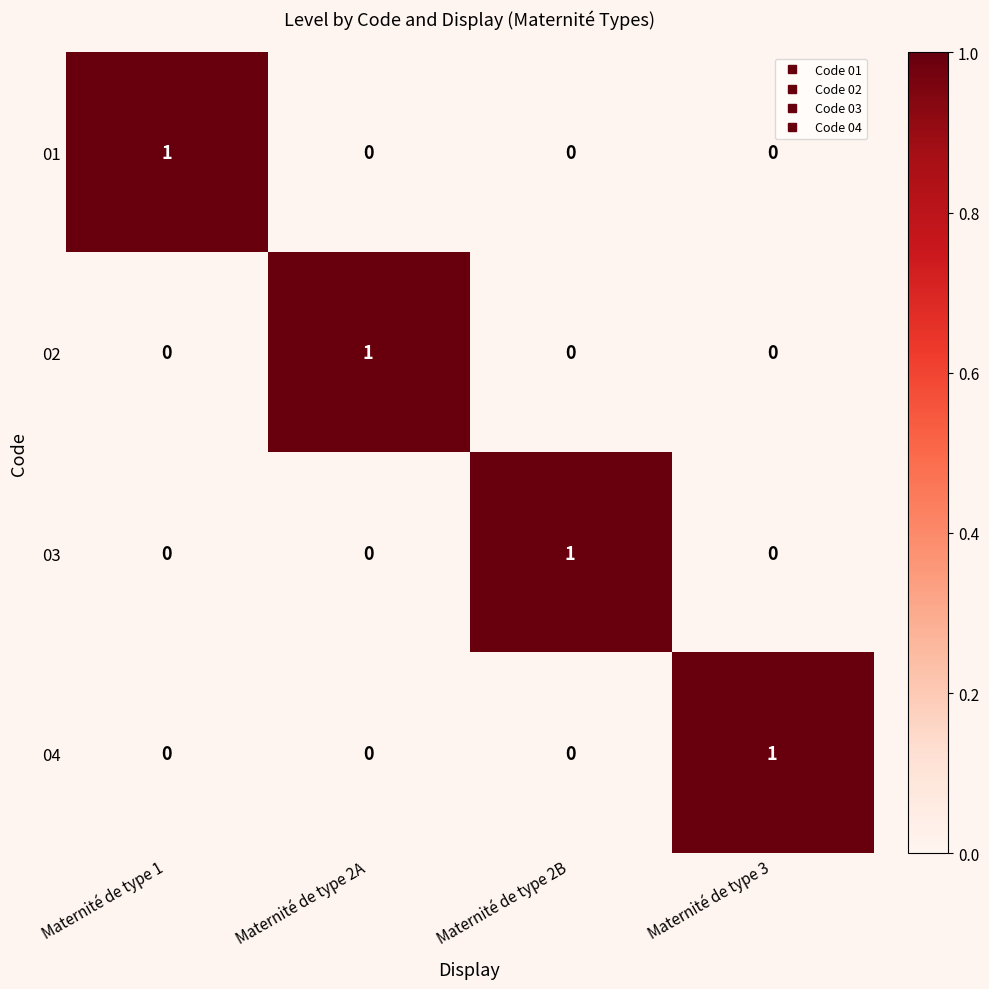

What is the maximum value shown in the chart?

1